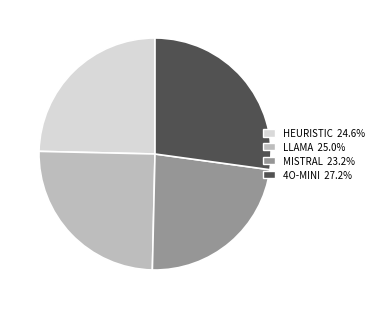

Is there any slice that represents more than half of the pie?

No